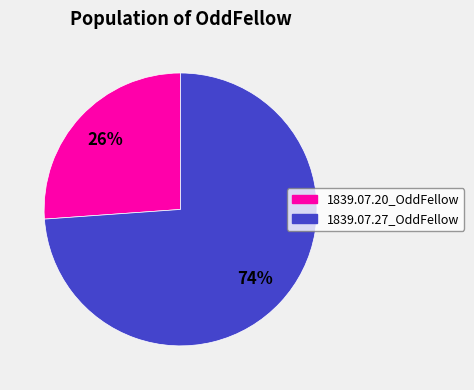

True or false: 1839.07.20_OddFellow accounts for 26% of the total.

True